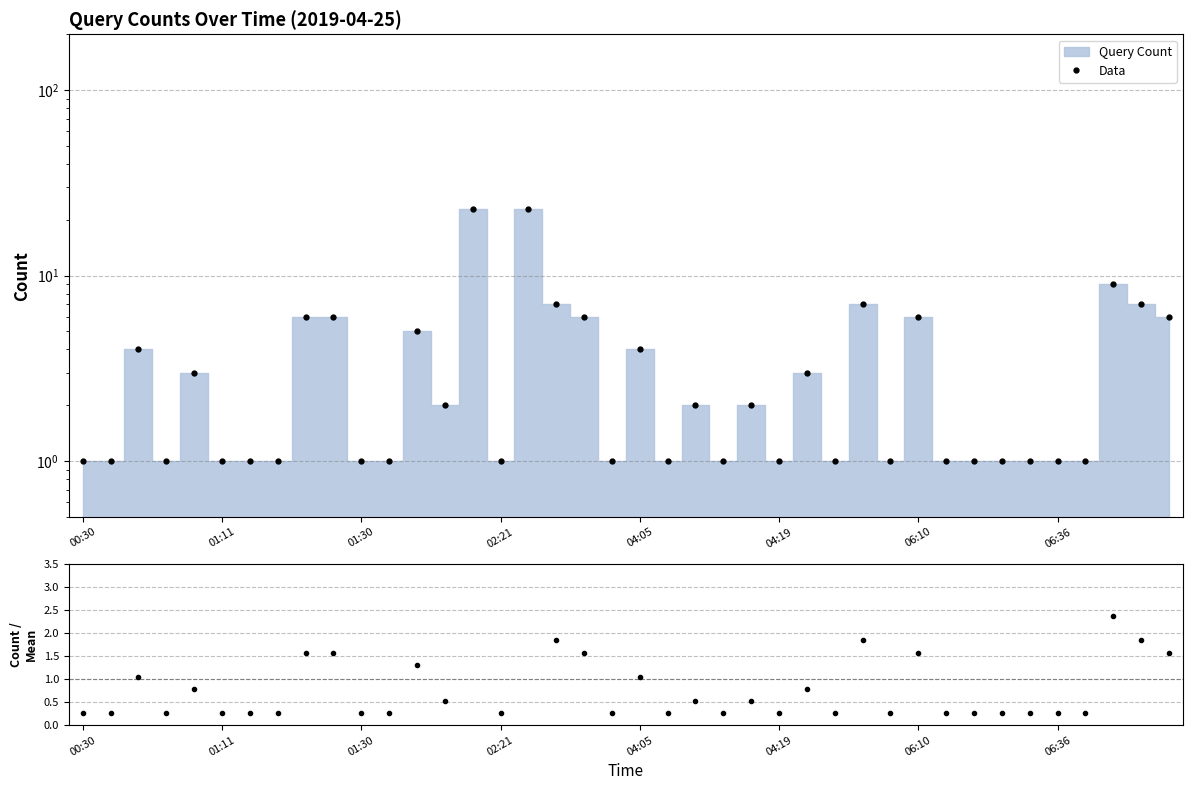

What is the difference between the second highest and minimum values in the Data series?

22.0